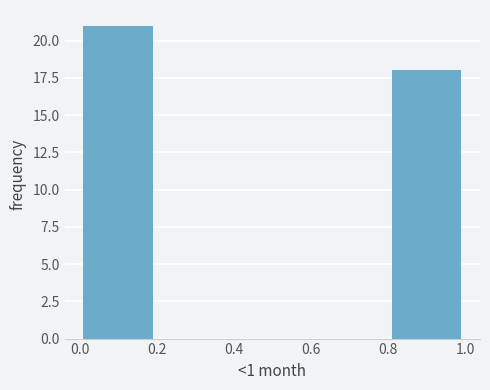

Reading left to right, list every bar in this chart as the range it spans on the x-axis followed by its height. The values are not printed on the chart, so give them approximately, as read against the axis.

0.0 to 0.2: 21
0.2 to 0.4: 0
0.4 to 0.6: 0
0.6 to 0.8: 0
0.8 to 1.0: 18